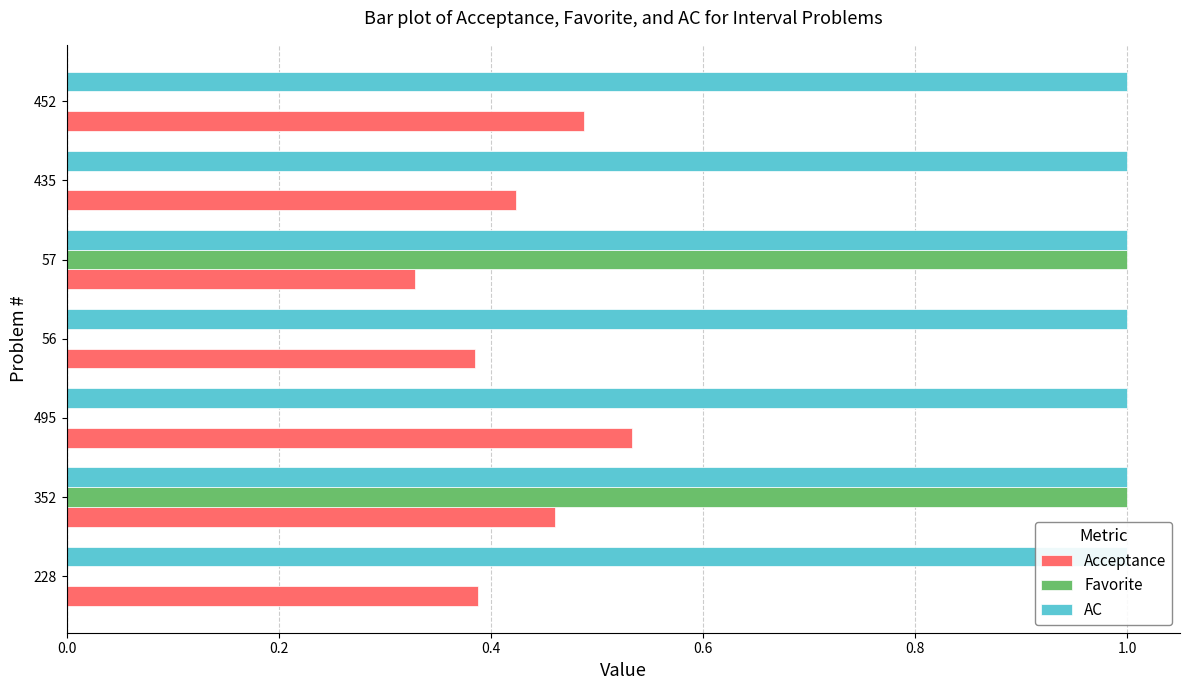

How many series are shown in this chart?

3